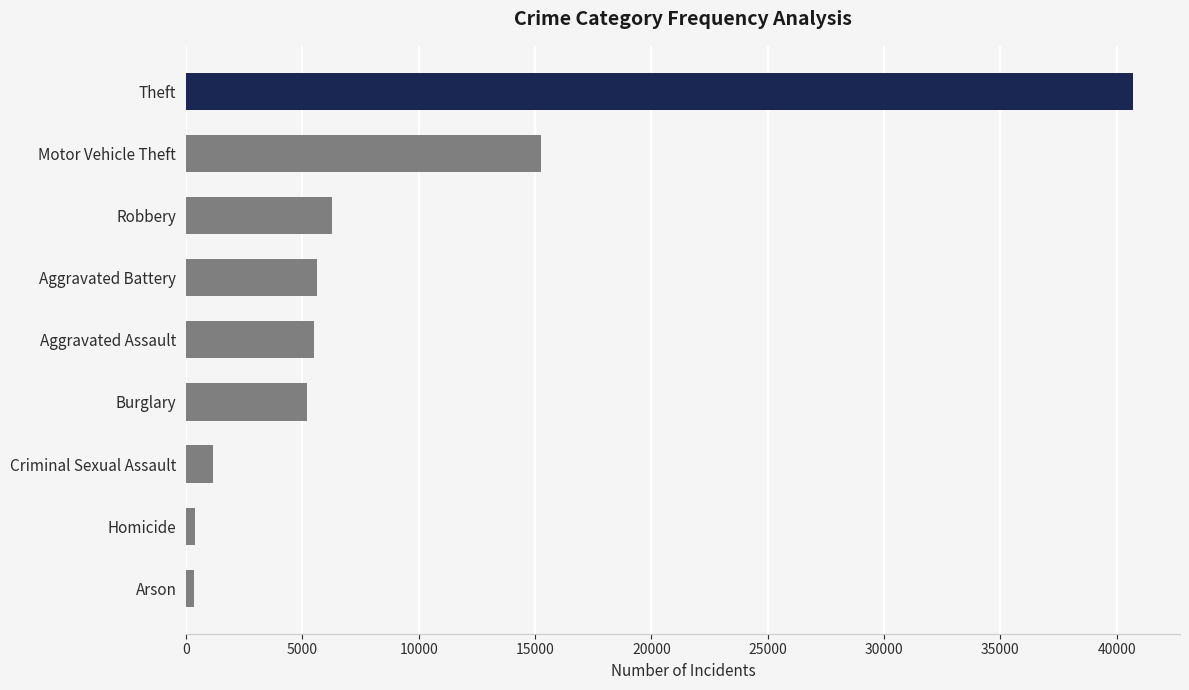

True or false: the data shows 5208 at Burglary.

True